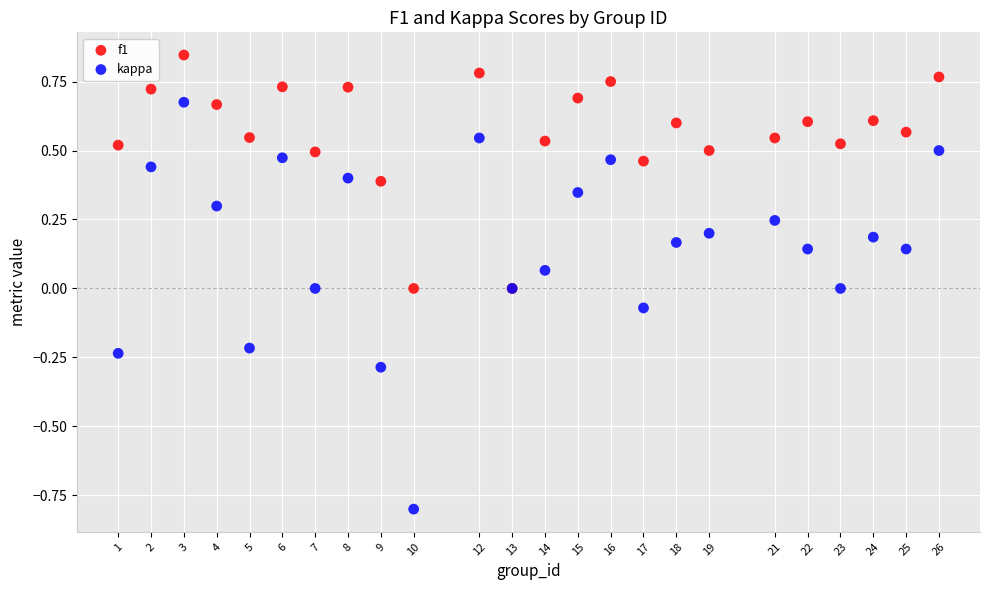

What is the X range (max minus min) for the scatter plot?

25.0